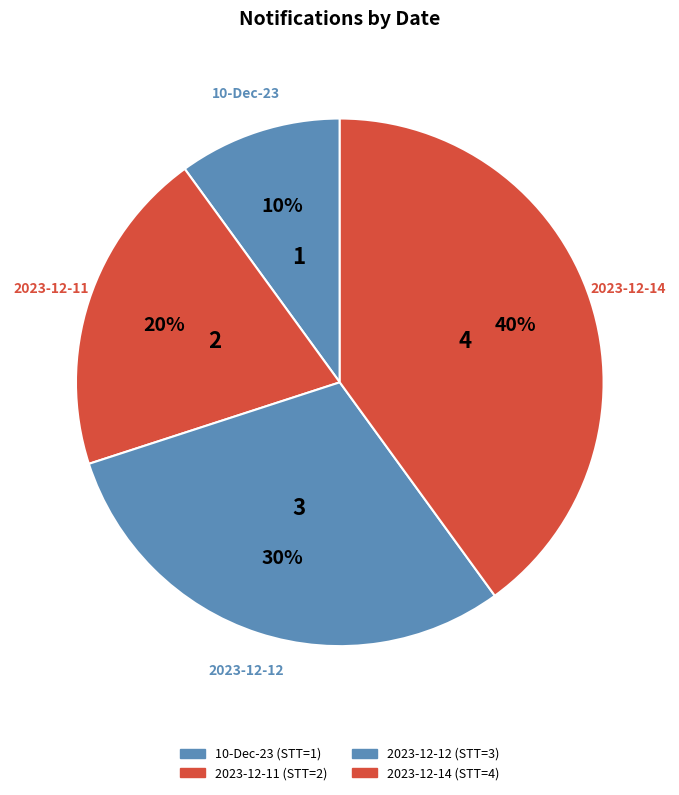

Does 2023-12-11 represent more than half of the total?

No